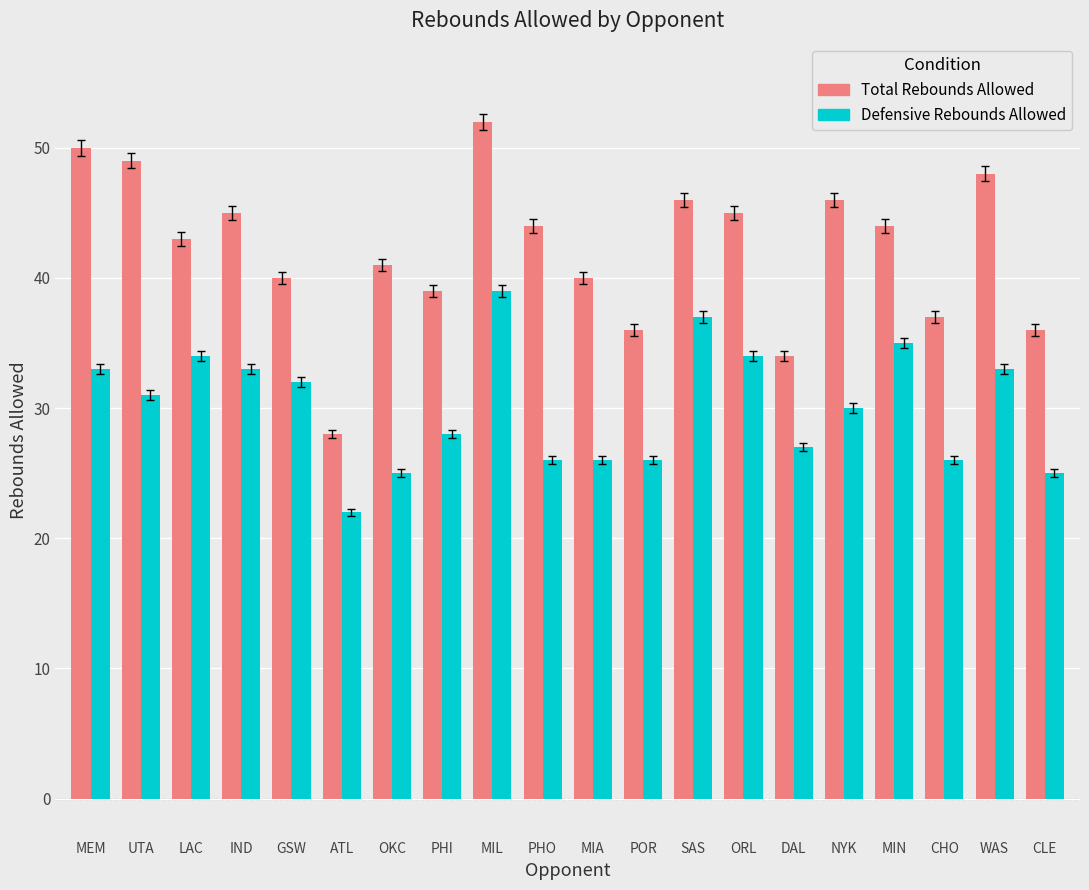

Which category has the highest value across all series?

MIL